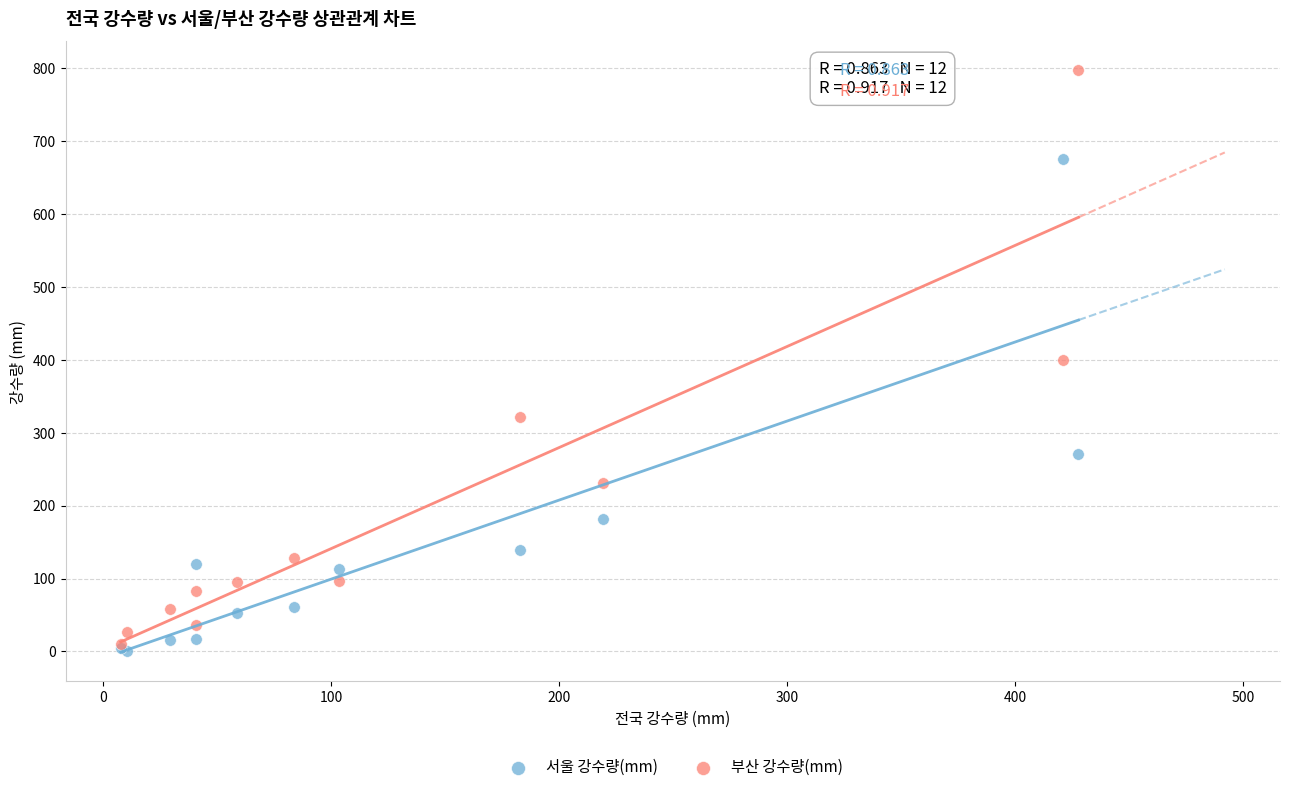

In the 서울 강수량(mm) series, what Y value is closest to 337?

270.4